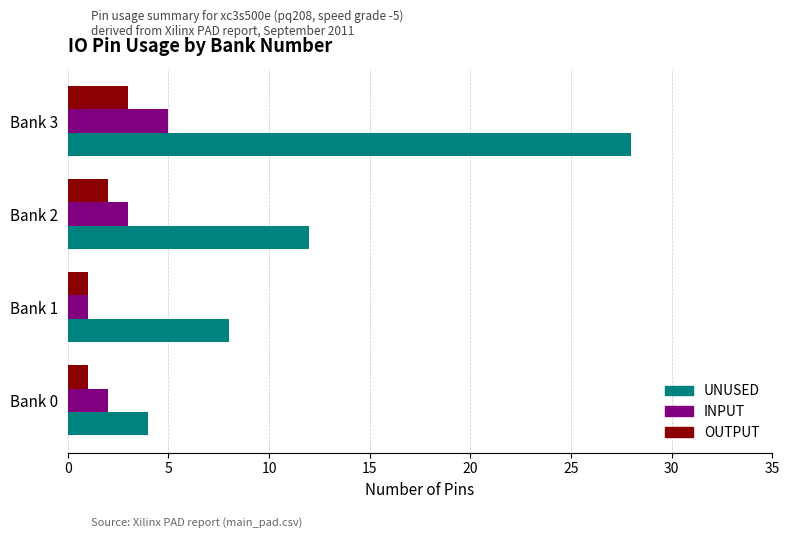

Between Bank 0 and Bank 1, which series saw the biggest shift?

UNUSED